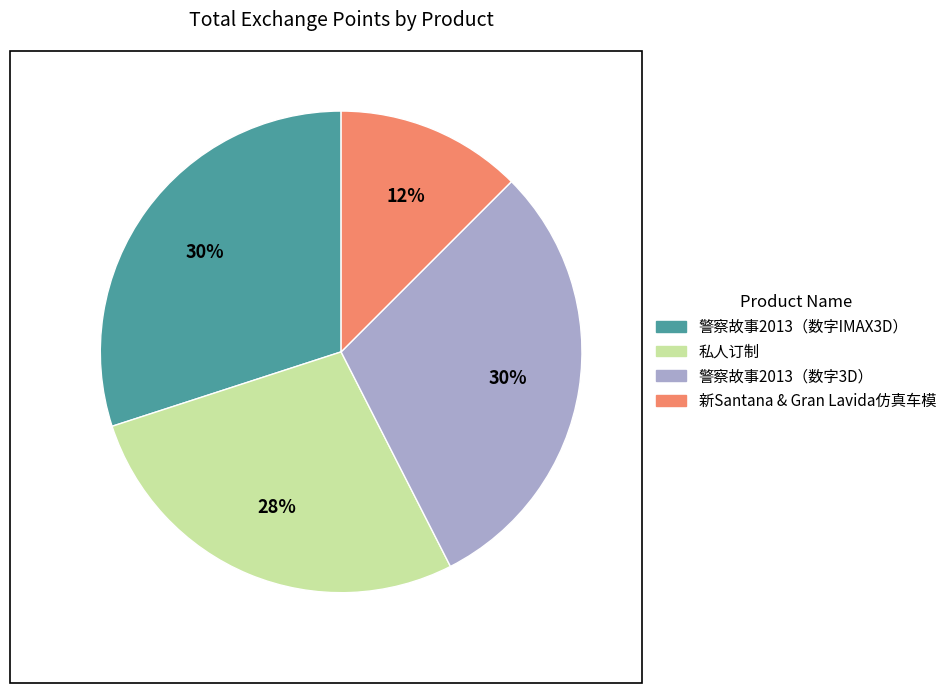

How many slices are in this pie chart?

4